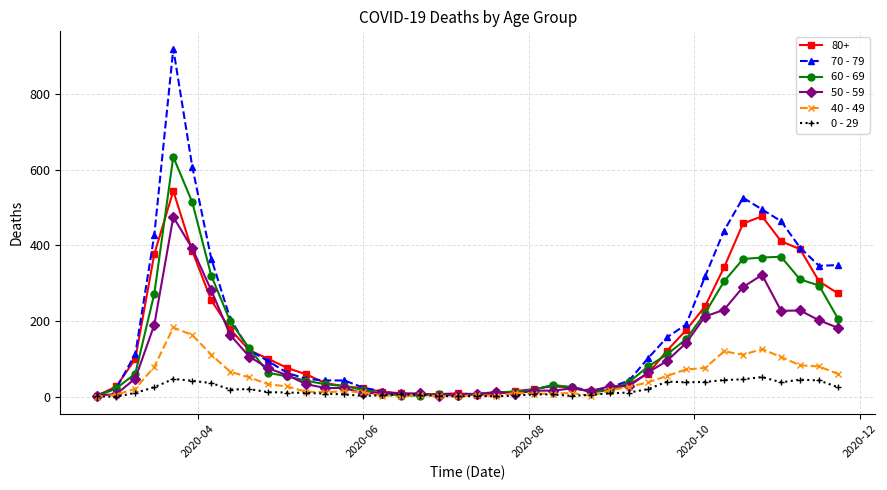

Rank the series by their maximum value, from highest to lowest.

70 - 79, 60 - 69, 80+, 50 - 59, 40 - 49, 0 - 29